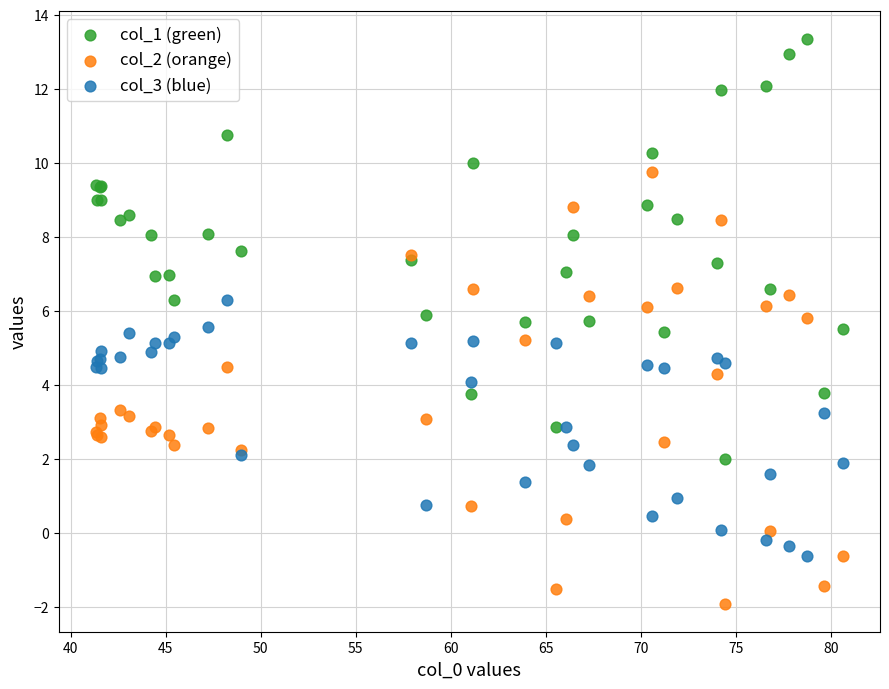

Which series reaches the minimum Y coordinate?

col_2 (orange)